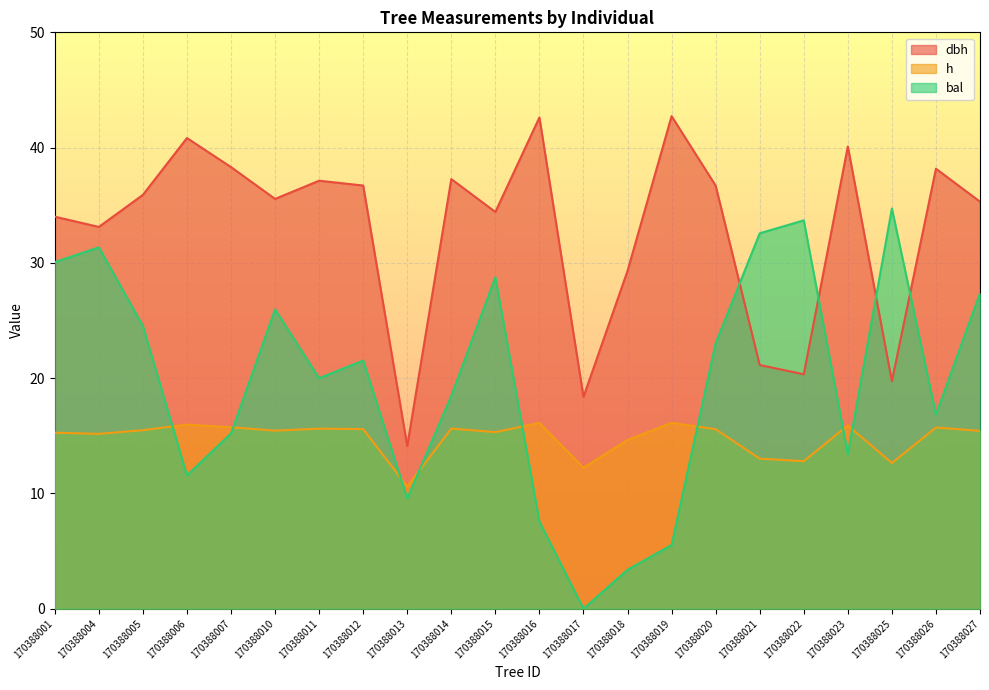

Reading left to right, transcribe all the data shown in this chart.

dbh: 170388001=34.0	170388004=33.1	170388005=35.9	170388006=40.8	170388007=38.3	170388010=35.5	170388011=37.1	170388012=36.7	170388013=14.1	170388014=37.3	170388015=34.4	170388016=42.6	170388017=18.4	170388018=29.3	170388019=42.7	170388020=36.7	170388021=21.1	170388022=20.3	170388023=40.1	170388025=19.7	170388026=38.2	170388027=35.3
h: 170388001=15.3	170388004=15.2	170388005=15.5	170388006=16.0	170388007=15.7	170388010=15.4	170388011=15.6	170388012=15.6	170388013=10.6	170388014=15.6	170388015=15.3	170388016=16.1	170388017=12.2	170388018=14.6	170388019=16.1	170388020=15.6	170388021=13.0	170388022=12.8	170388023=15.9	170388025=12.6	170388026=15.7	170388027=15.4
bal: 170388001=30.1	170388004=31.4	170388005=24.5	170388006=11.6	170388007=15.2	170388010=26.0	170388011=20.0	170388012=21.5	170388013=9.6	170388014=18.5	170388015=28.8	170388016=7.6	170388017=0.0	170388018=3.4	170388019=5.5	170388020=23.0	170388021=32.6	170388022=33.7	170388023=13.4	170388025=34.7	170388026=16.8	170388027=27.4